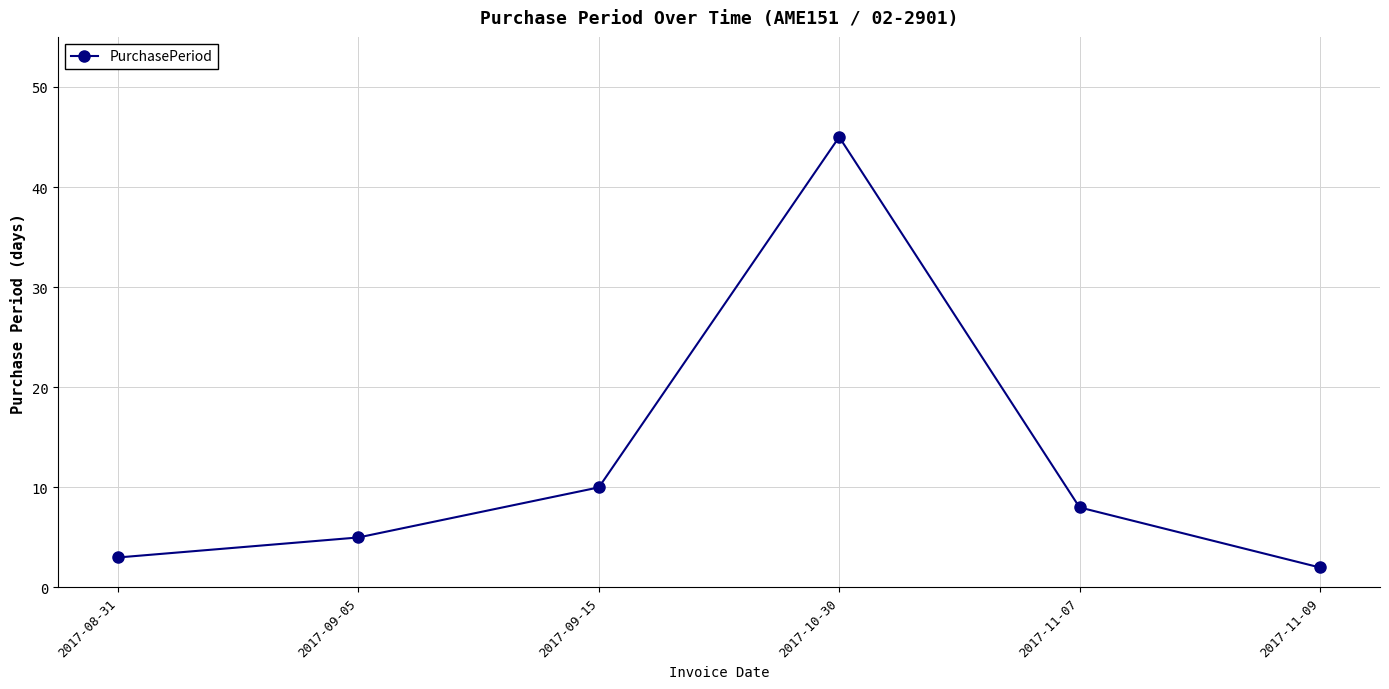

How many categories are shown in the chart?

6